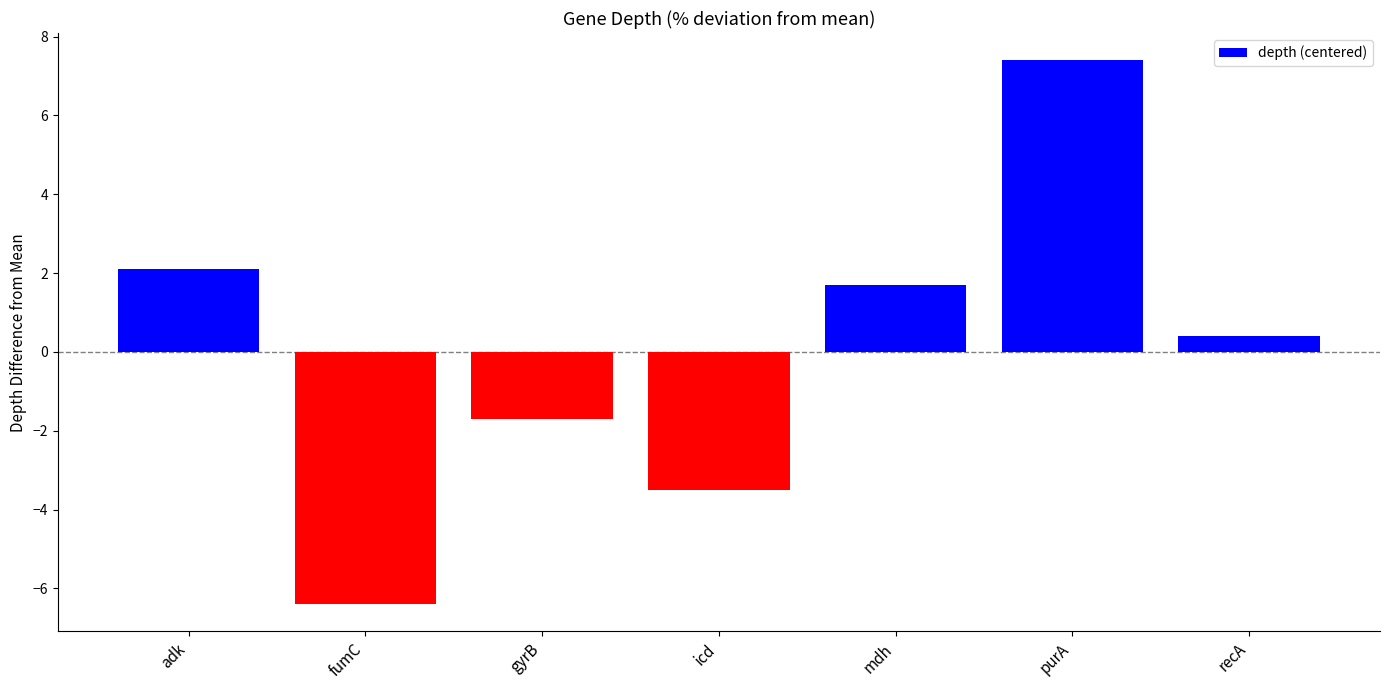

Reading right to left, what are all the values shown in this chart?

0.4	7.4	1.7	-3.5	-1.7	-6.4	2.1